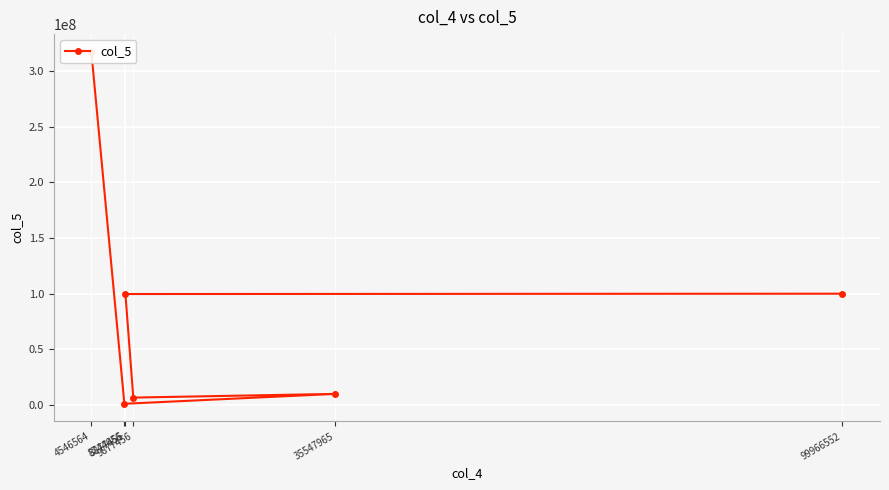

The value at 8877455 is 135503352. True or false?

False